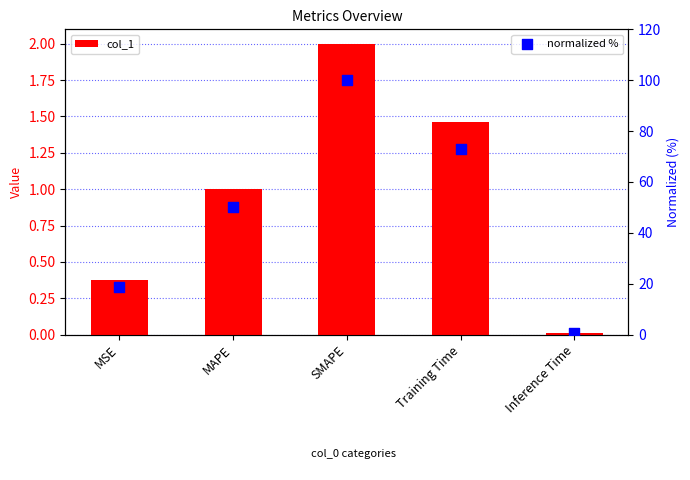

Which series reaches the minimum Y coordinate?

col_1